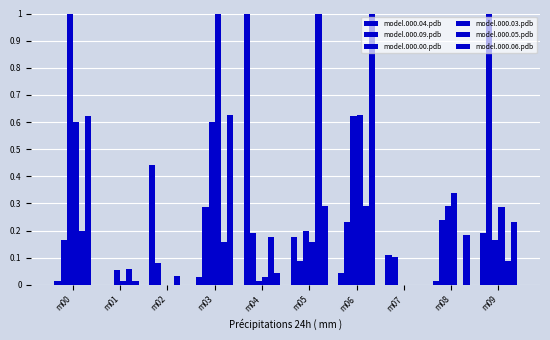

Are the bars grouped side by side (vs. stacked)?

Yes